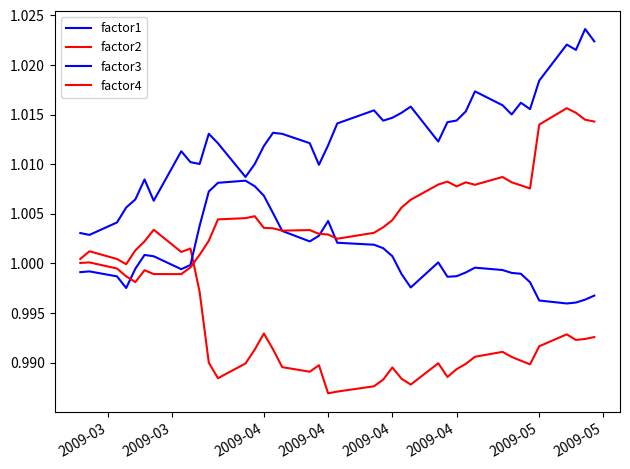

Does the chart have visible grid lines?

No